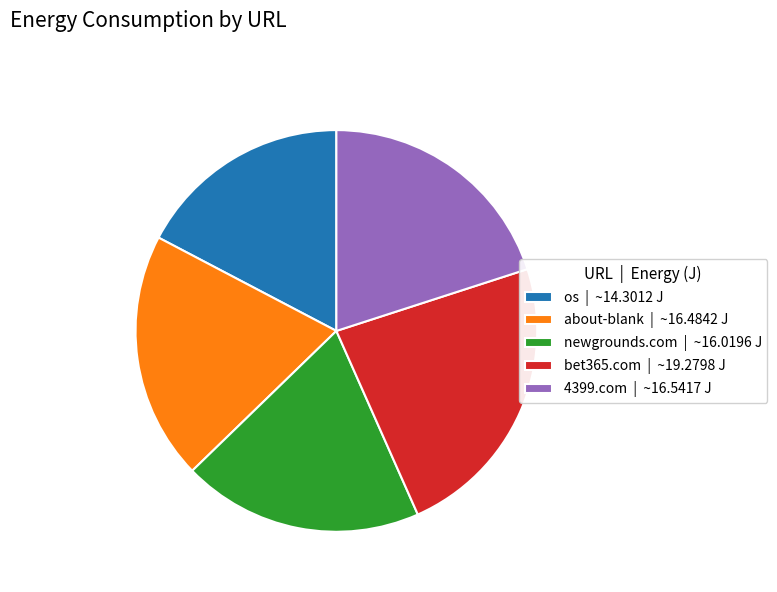

Which category has the smallest portion of the pie?

os | ~14.3012 J